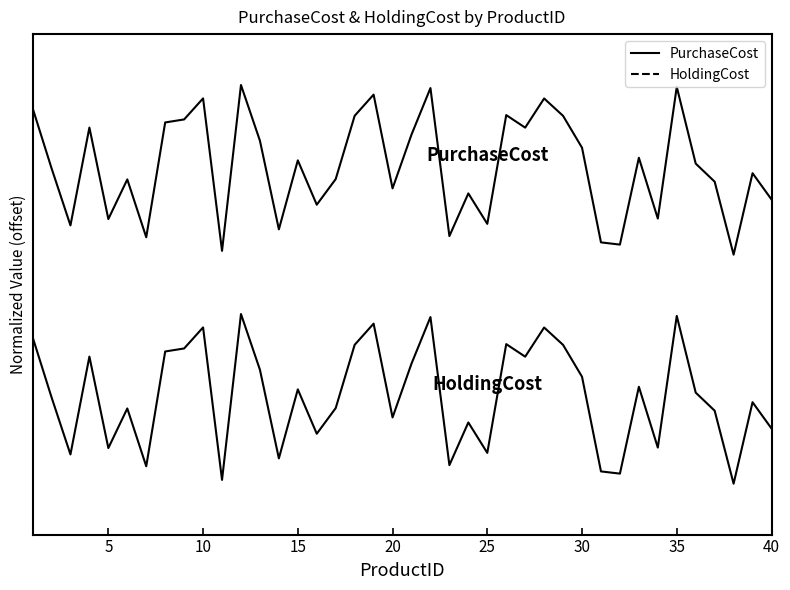

Reading right to left, extract all data points from this chart.

HoldingCost: 0.3	0.5	0.0	0.4	0.5	1.0	0.2	0.6	0.1	0.1	0.6	0.8	0.9	0.7	0.8	0.2	0.4	0.1	1.0	0.7	0.4	0.9	0.8	0.4	0.3	0.6	0.1	0.7	1.0	0.0	0.9	0.8	0.8	0.1	0.4	0.2	0.7	0.2	0.5	0.9
PurchaseCost: 1.7	1.8	1.4	1.8	1.9	2.3	1.6	1.9	1.4	1.4	2.0	2.2	2.3	2.1	2.2	1.5	1.7	1.5	2.3	2.1	1.7	2.3	2.2	1.8	1.6	1.9	1.5	2.0	2.4	1.4	2.3	2.1	2.1	1.5	1.8	1.6	2.1	1.5	1.9	2.2